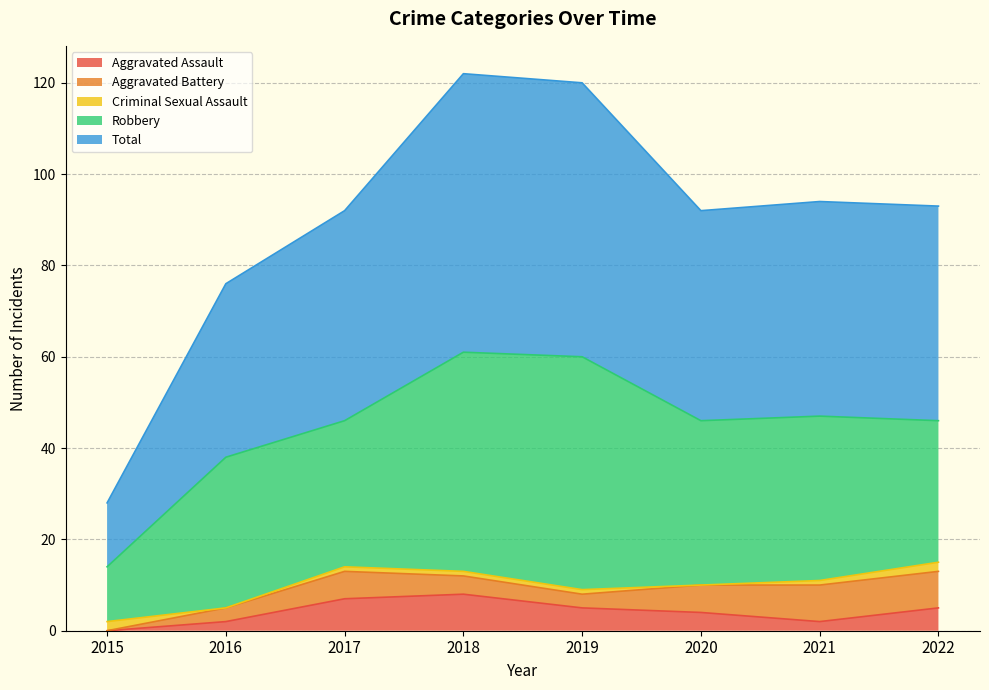

Rank the series at 2021 from lowest to highest value.

Criminal Sexual Assault, Aggravated Assault, Aggravated Battery, Robbery, Total